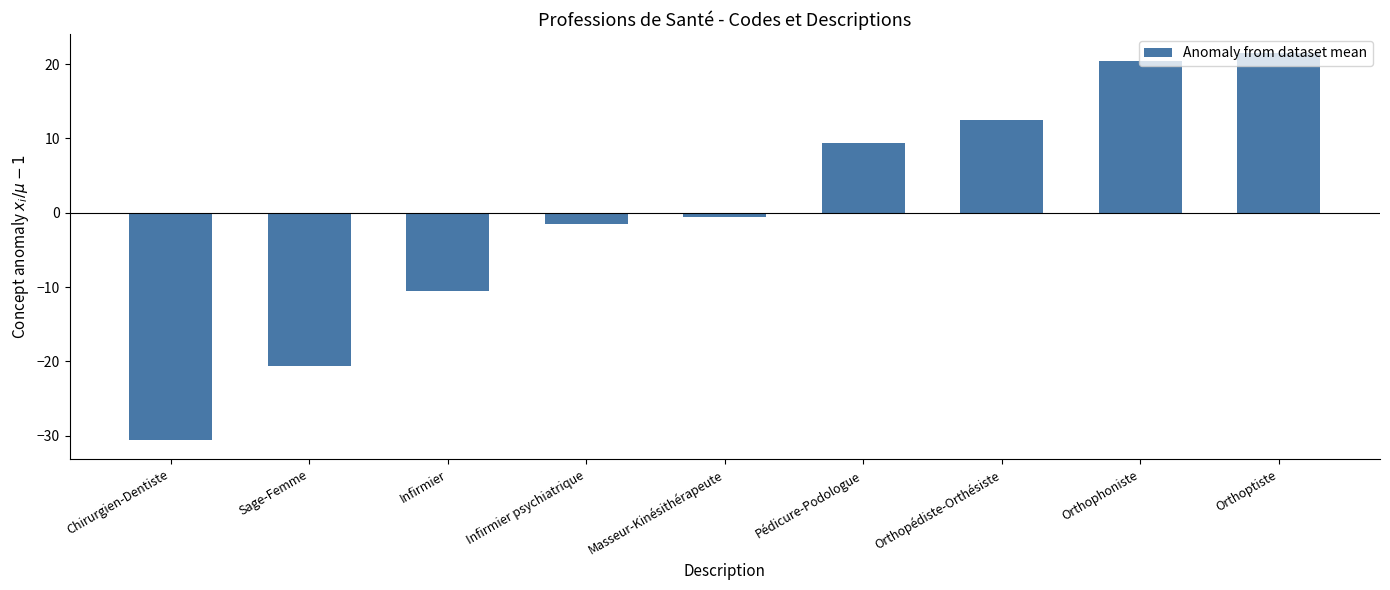

What is the value of the 7th bar from the left?

12.4